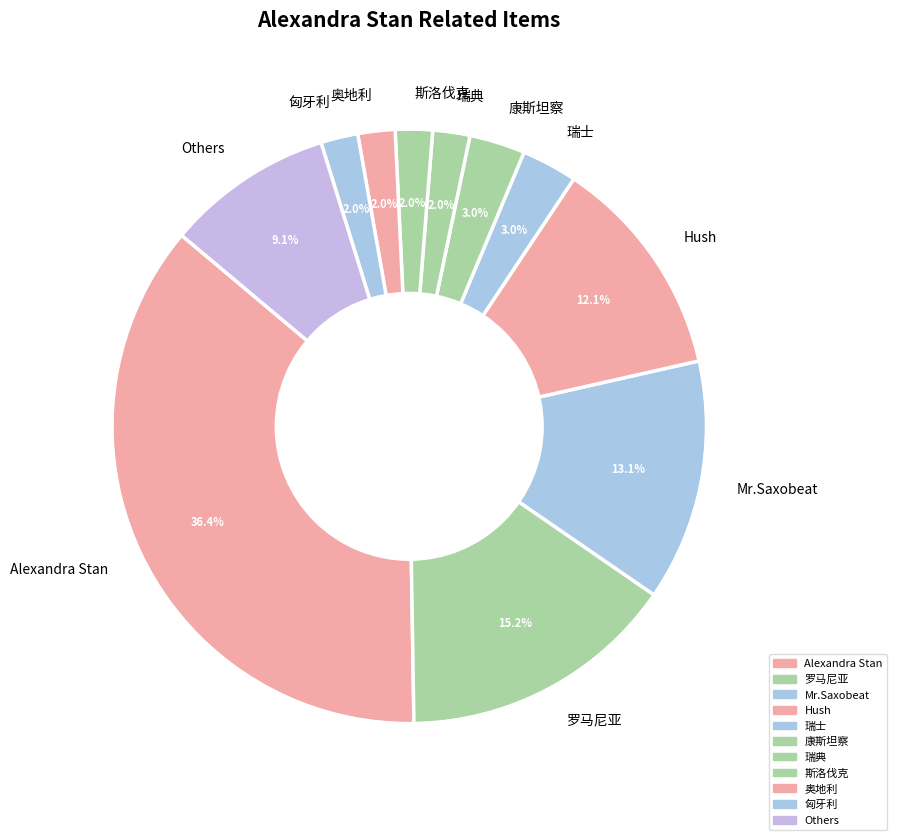

Which has a higher value, 瑞士 or 奥地利?

瑞士